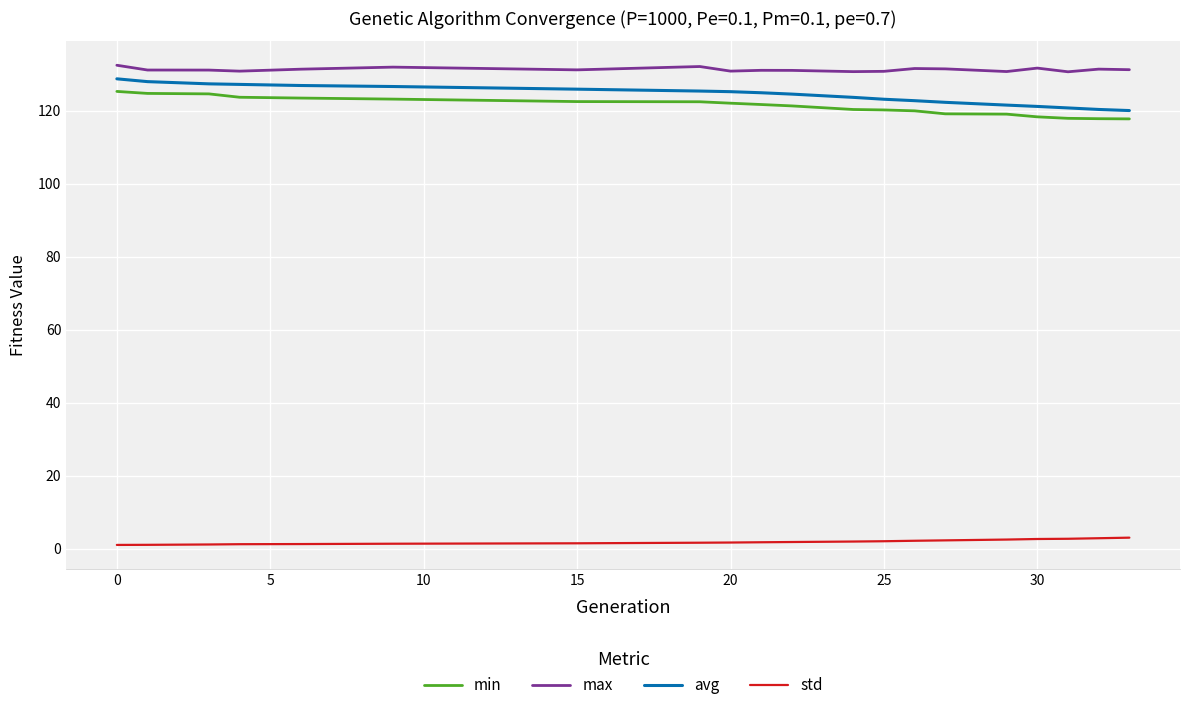

True or false: min and max cross at least once.

False